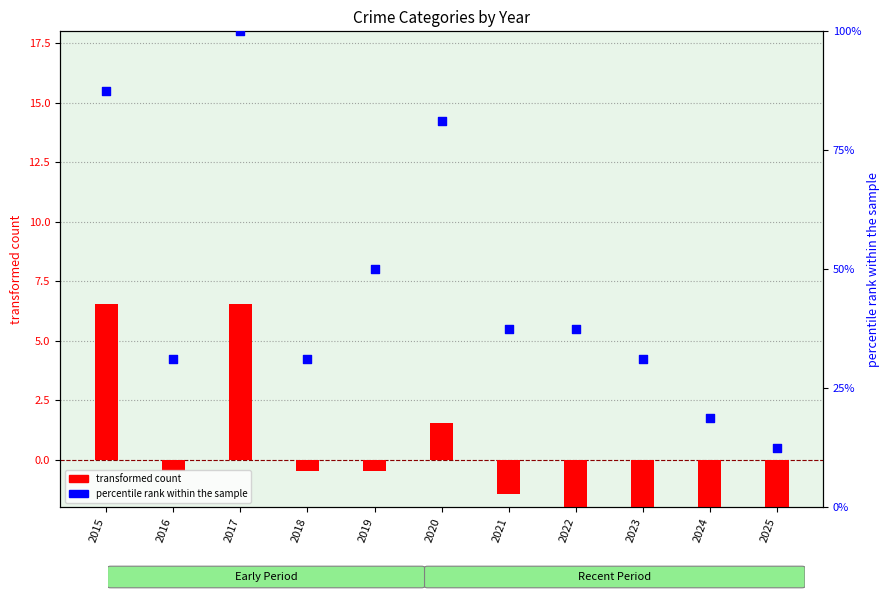

What are all the series names shown in the legend?

transformed count, percentile rank within the sample